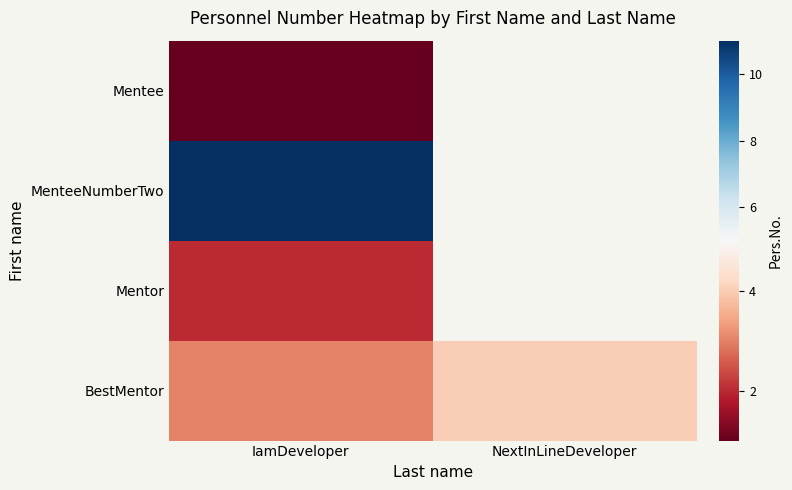

Is it true that MenteeNumberTwo equals 11.0 at IamDeveloper?

True